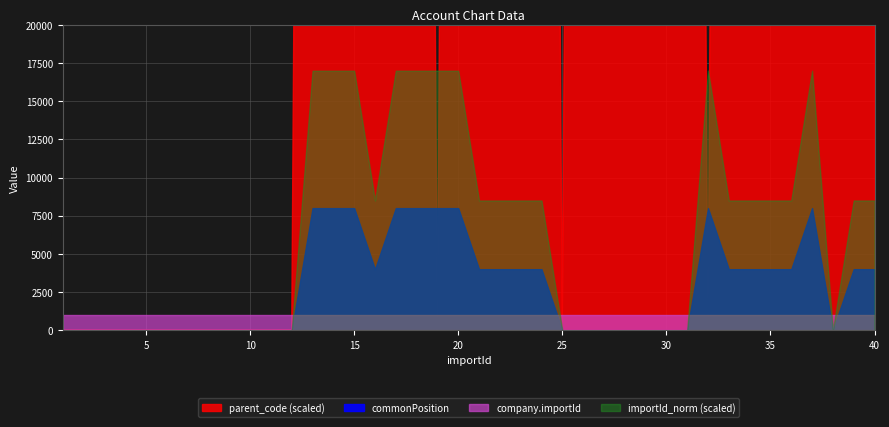

What is the approximate value of parent_numeric at 18, to the nearest 10?

101000